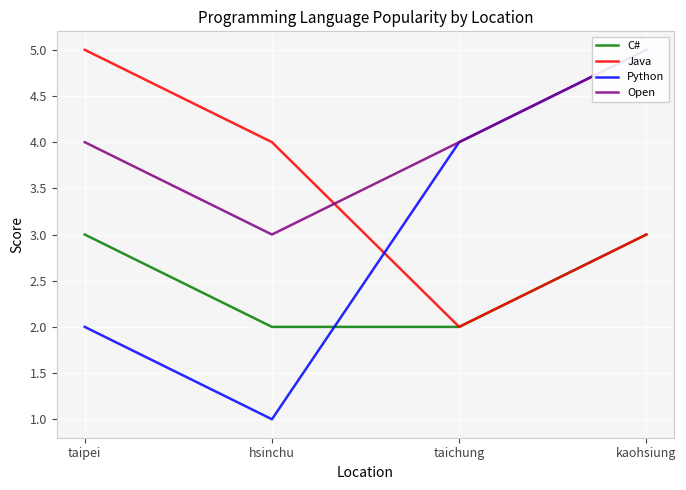

At which label is C# closest to 2?

hsinchu